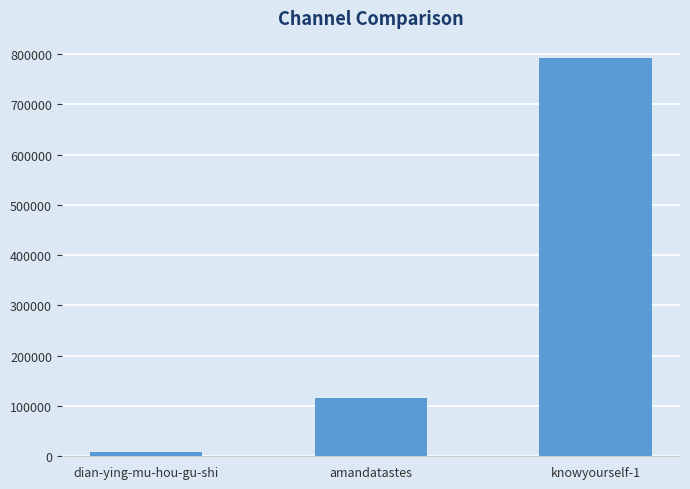

The chart shows a value of 194901 at amandatastes. True or false?

False